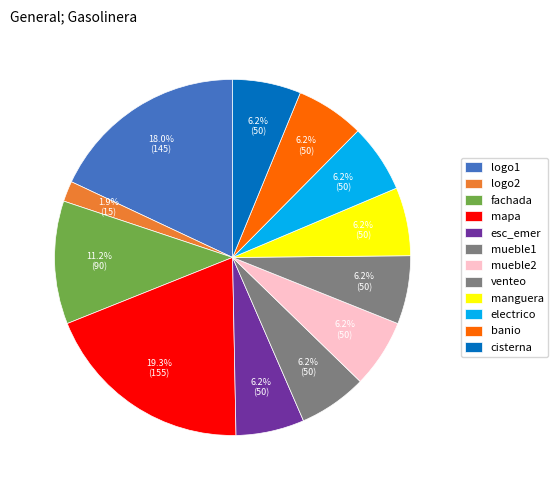

Is there a majority slice in this chart?

No